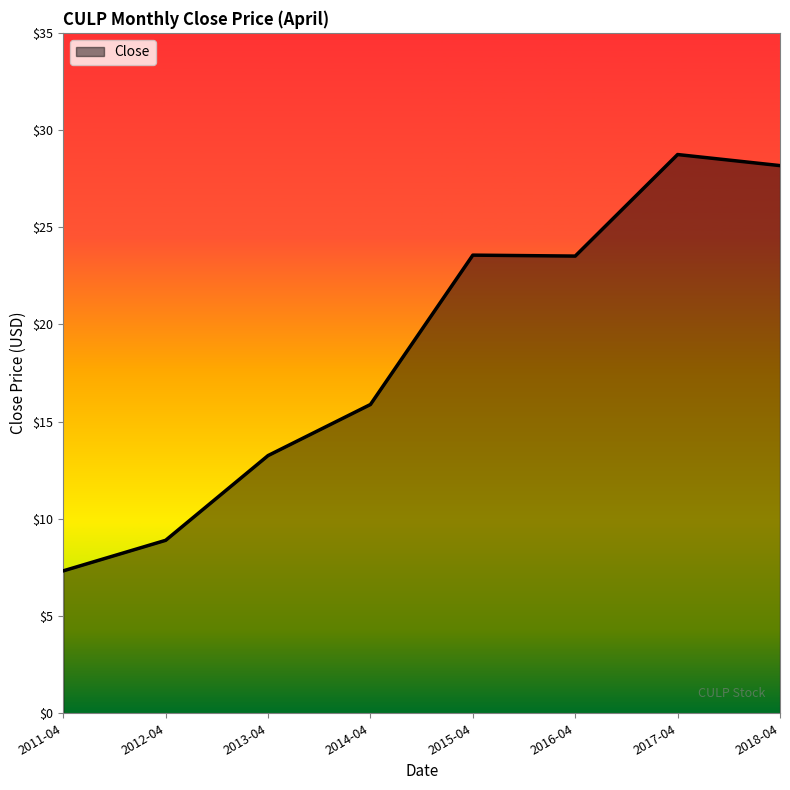

What position from the left is 2013-04?

3